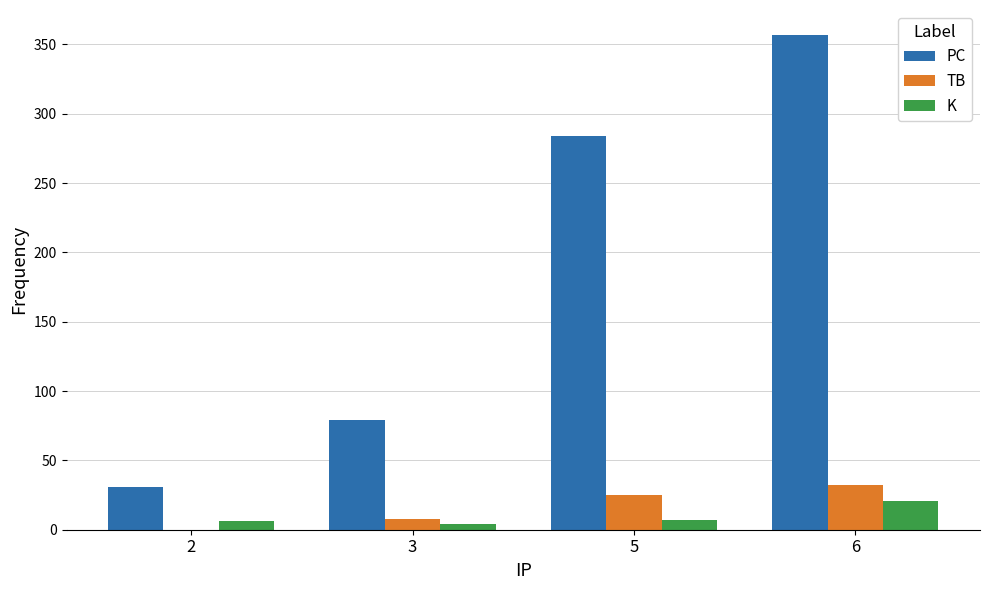

What is the highest value of the PC series?

357